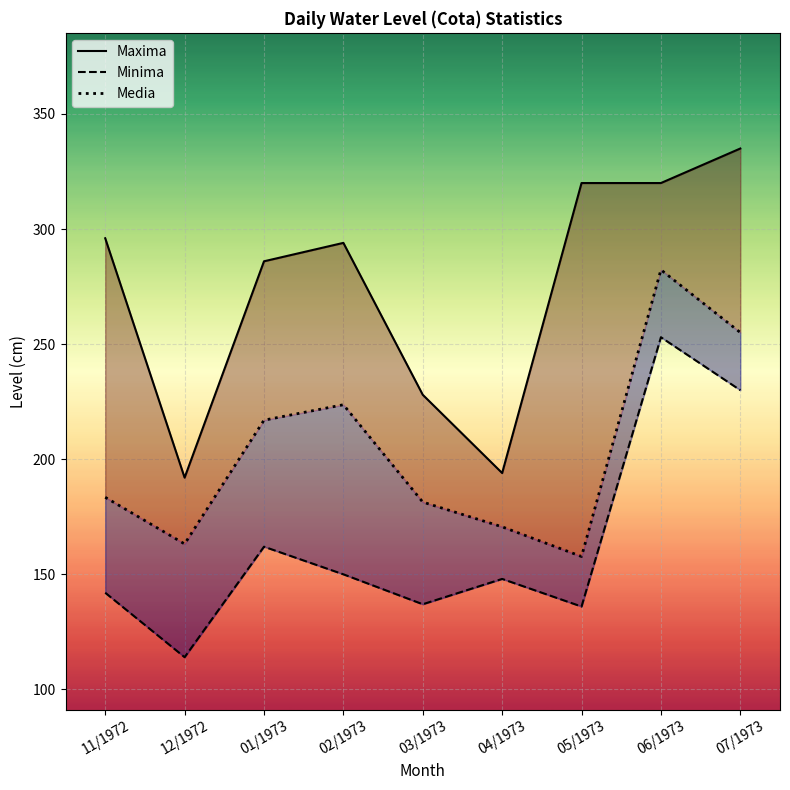

The Maxima series shows 192.0 at 12/1972. True or false?

True